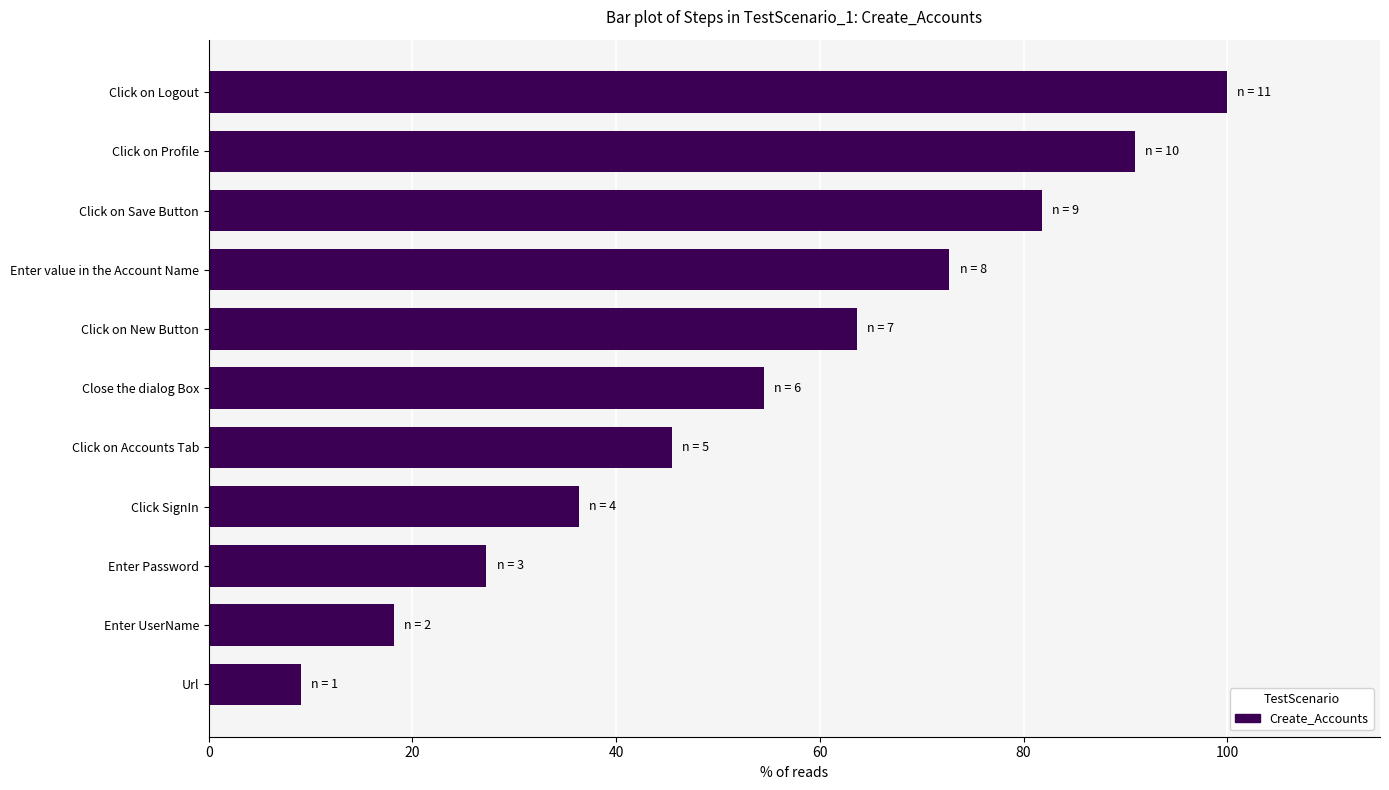

List the labels in order of value, largest first.

Click on Logout, Click on Profile, Click on Save Button, Enter value in the Account Name, Click on New Button, Close the dialog Box, Click on Accounts Tab, Click SignIn, Enter Password, Enter UserName, Url